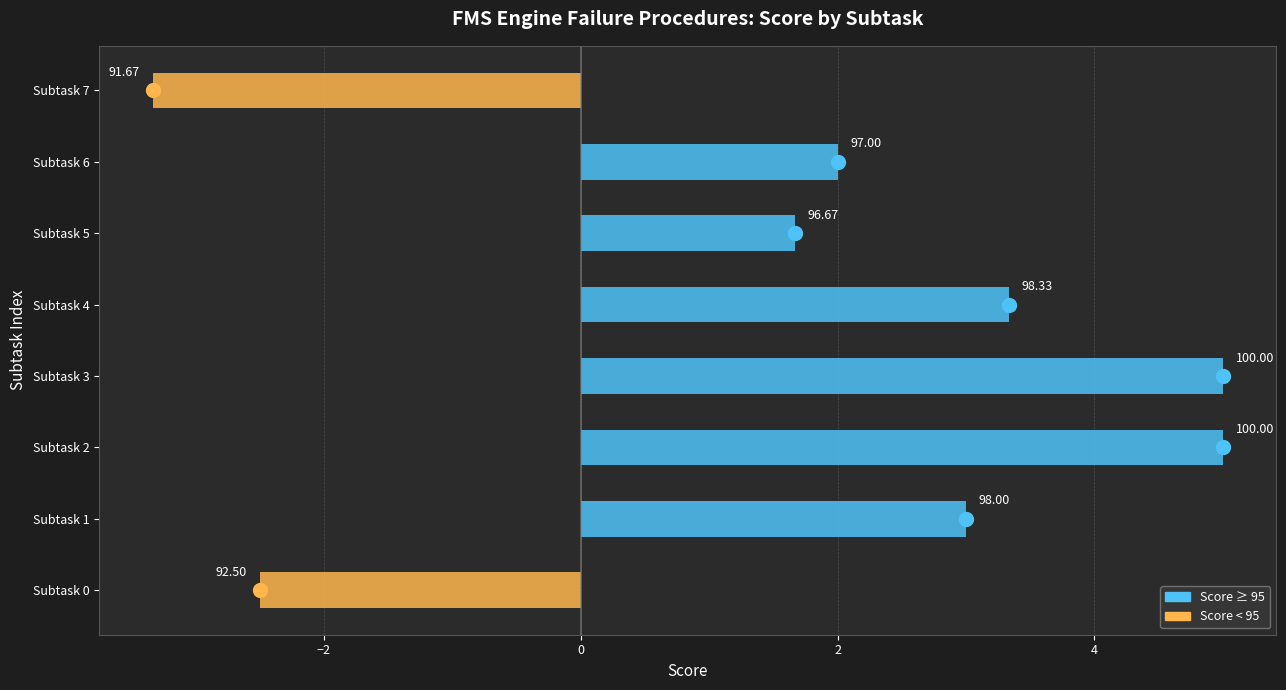

What is the sum of the values at 1 and 6?

195.0